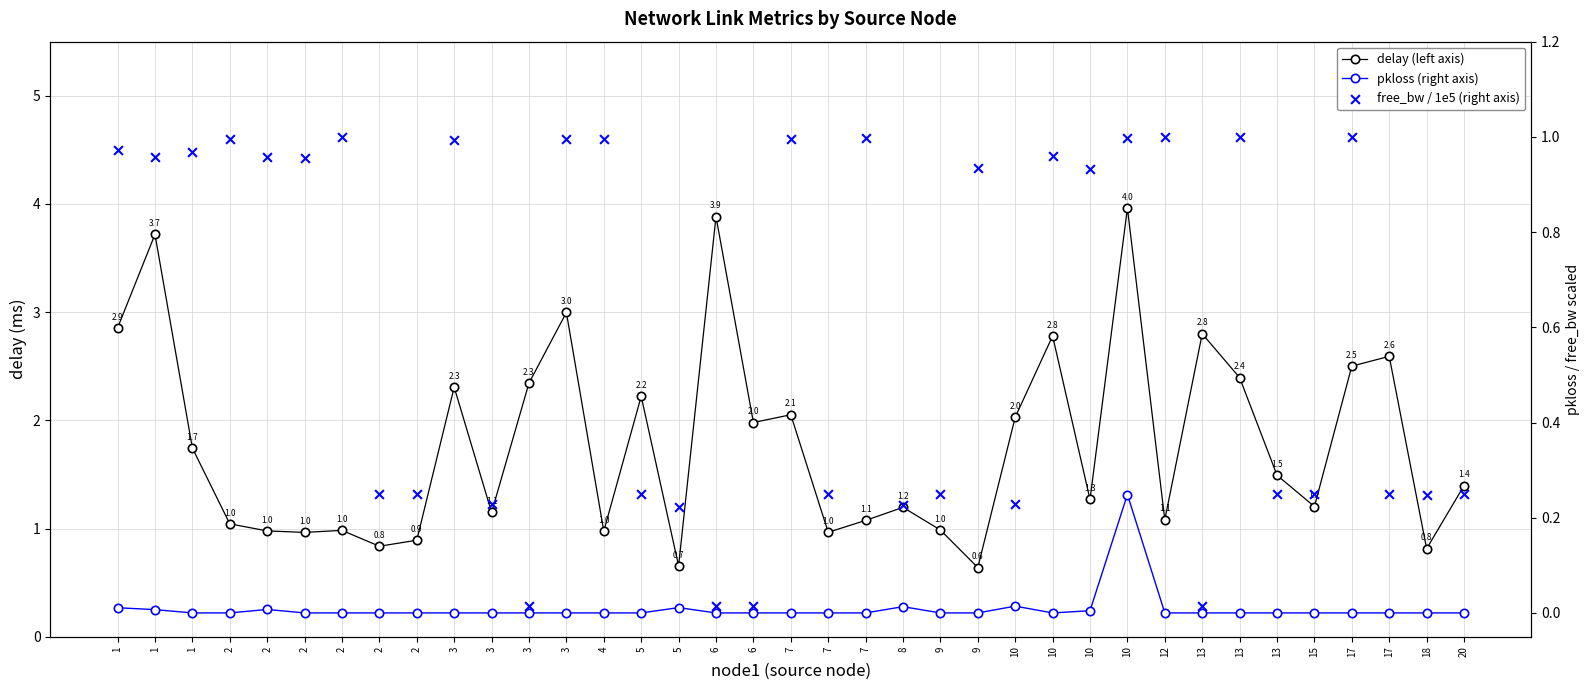

Which series has the largest total across all categories?

delay (left axis)